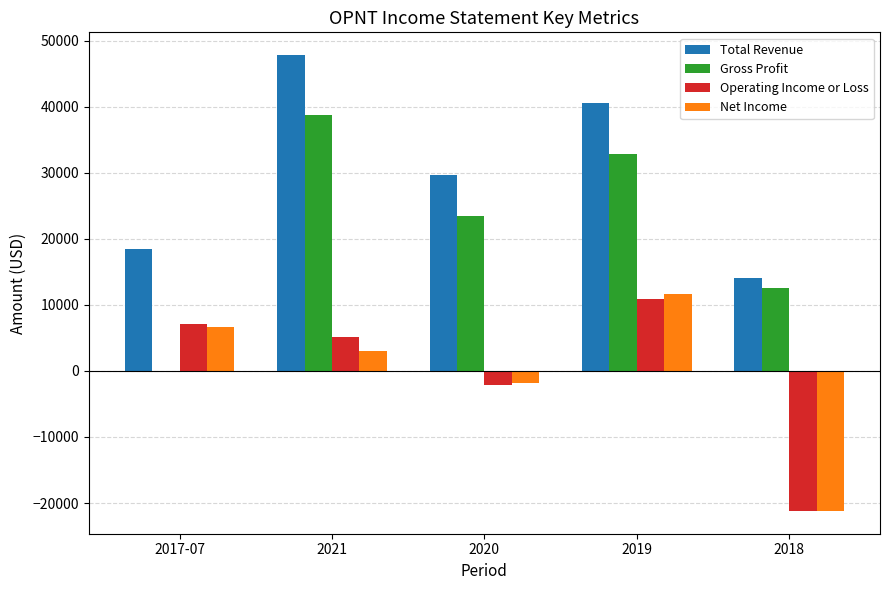

What is the greatest value displayed?

47800